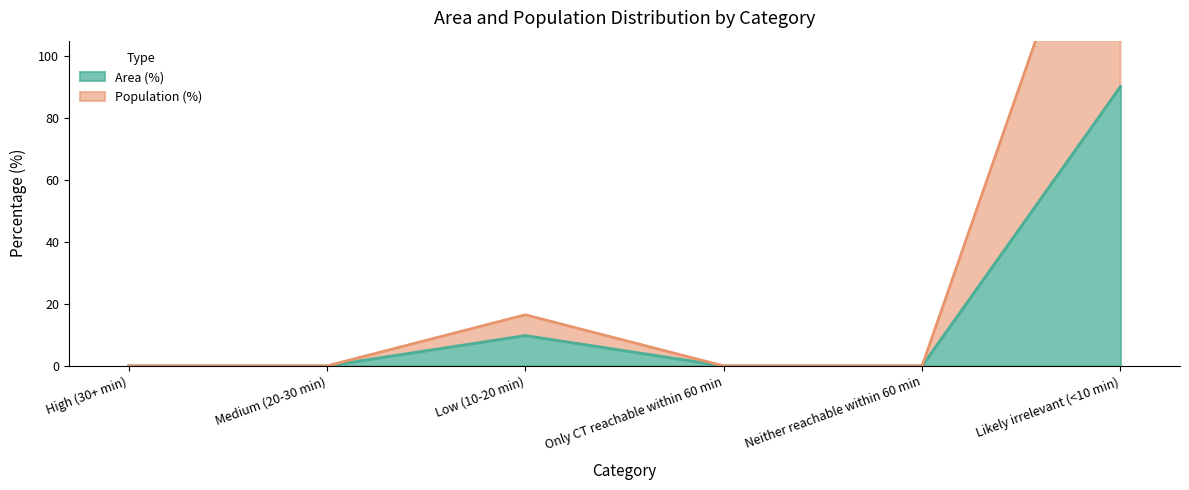

Reading right to left, list all the values displayed in this chart.

Area (%): 90.2	0.0	0.0	9.8	0.0	0.0
Population (%): 183.5	0.0	0.0	16.5	0.0	0.0